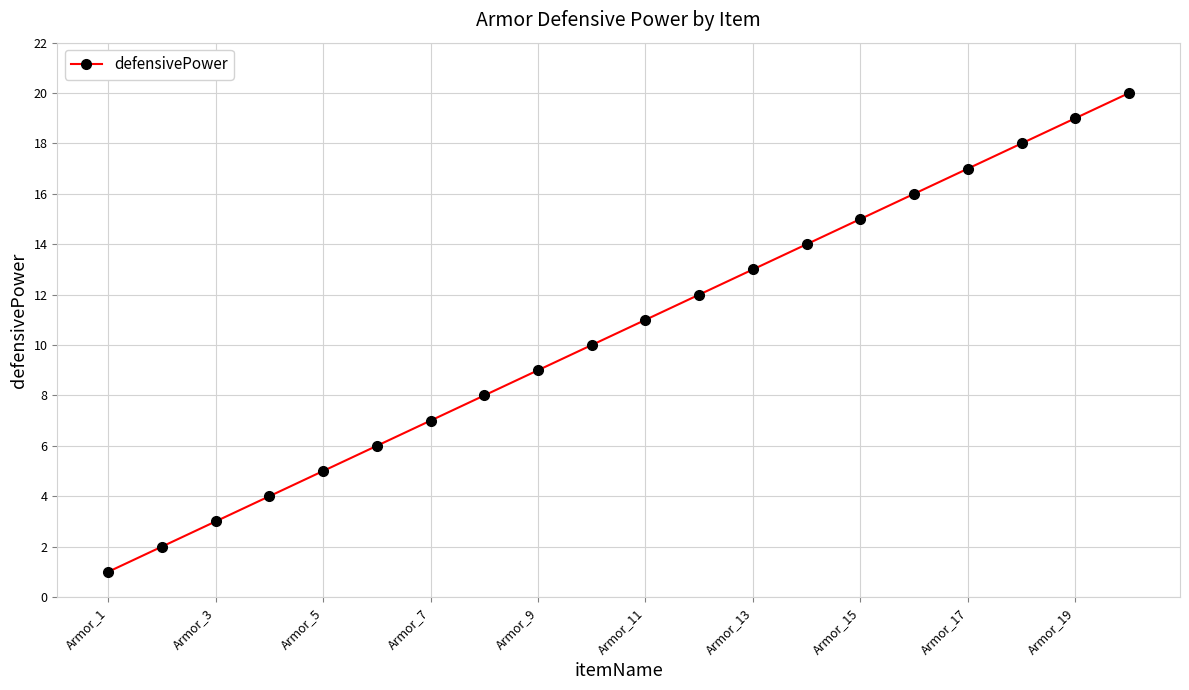

Is this an area chart (filled region under the line)?

No